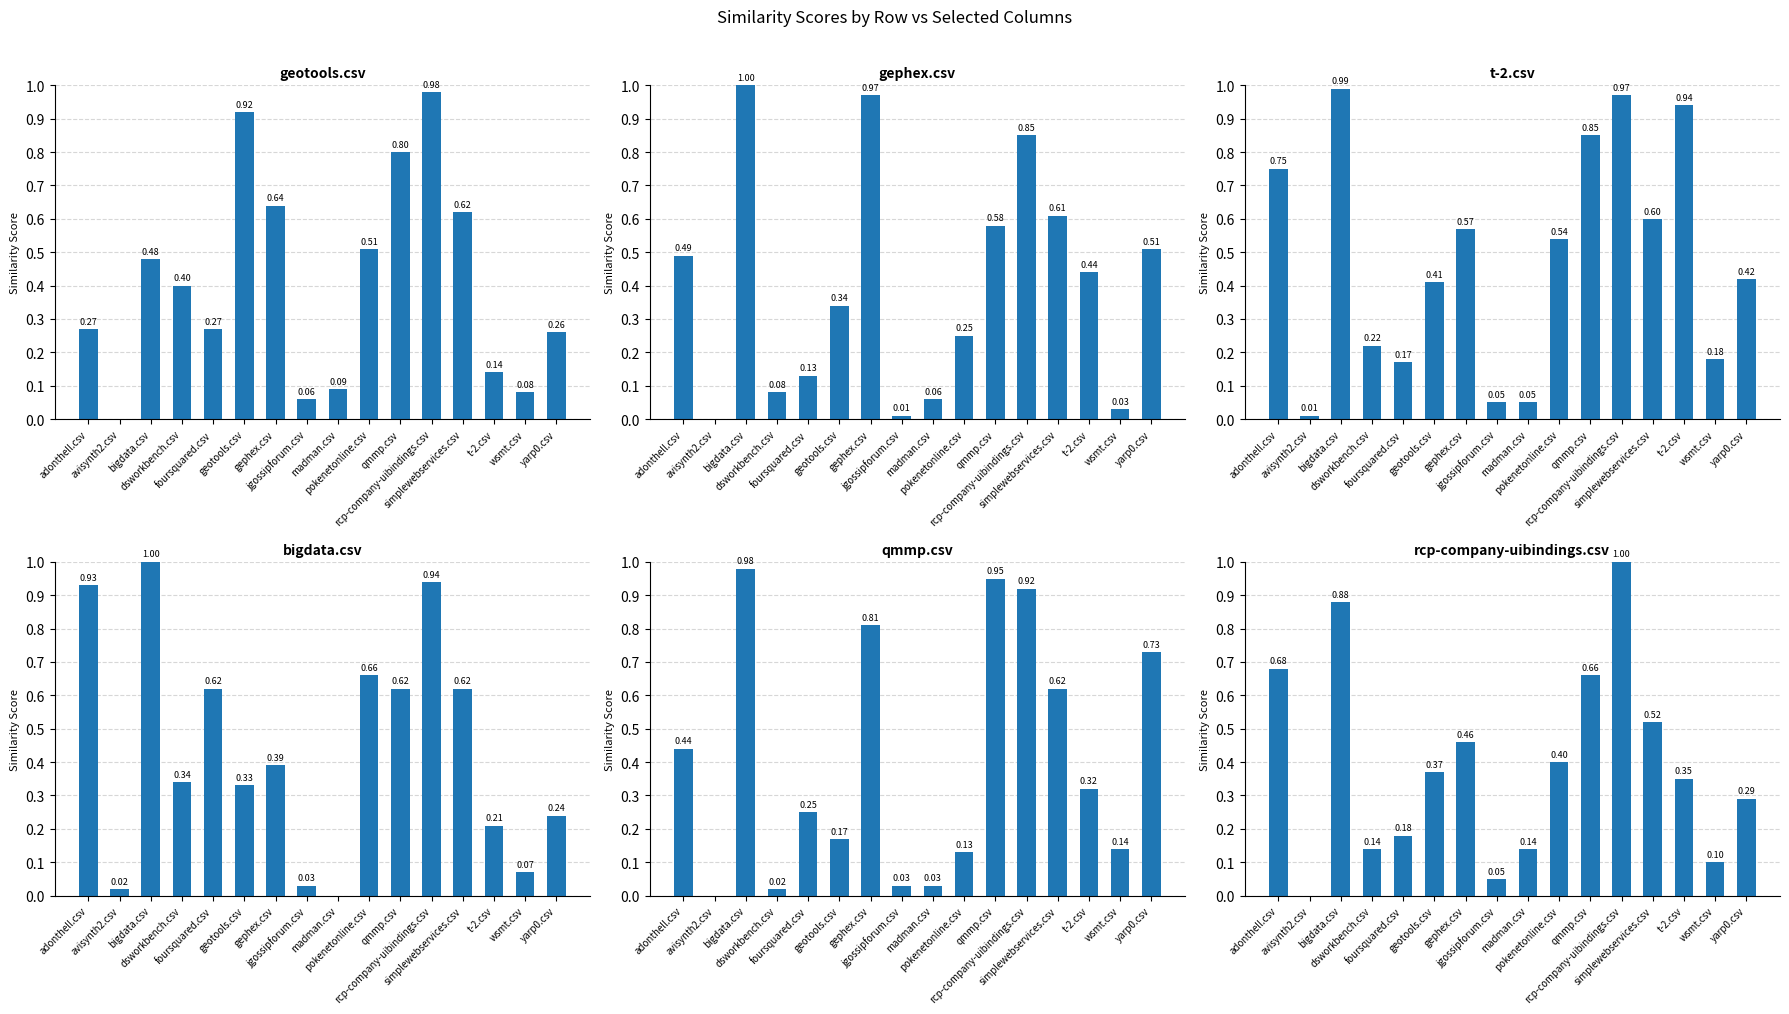

Are the bars horizontal?

No